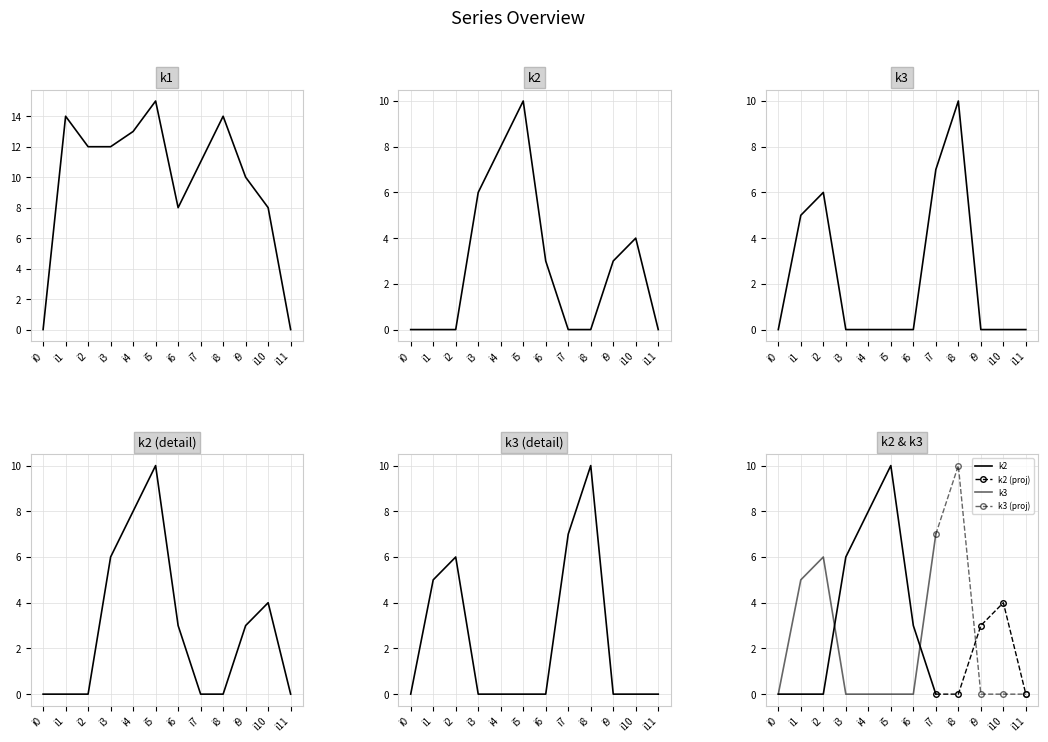

Which series has the largest total across all categories?

k1